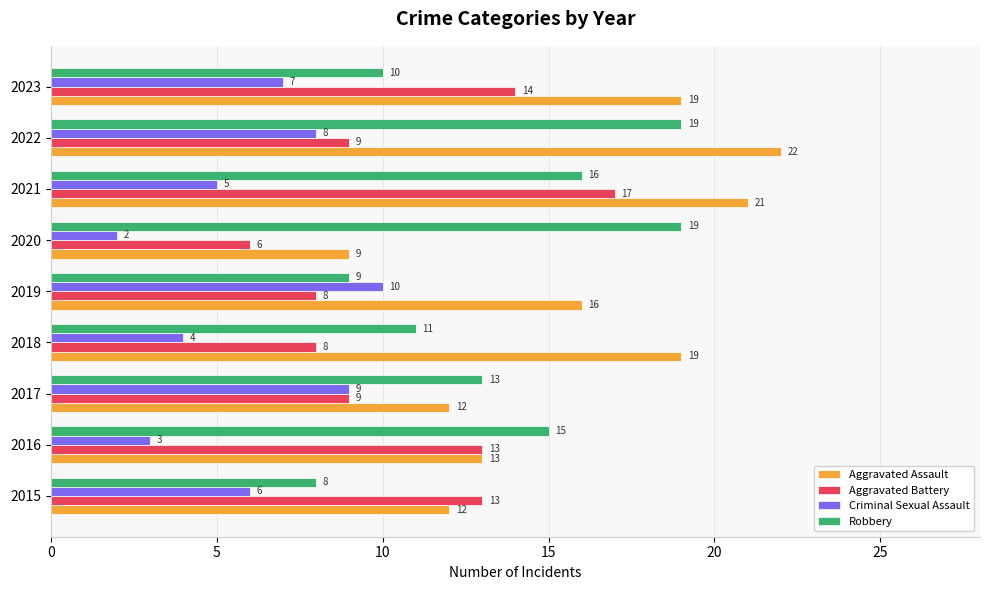

What is the sum of all Criminal Sexual Assault values?

54